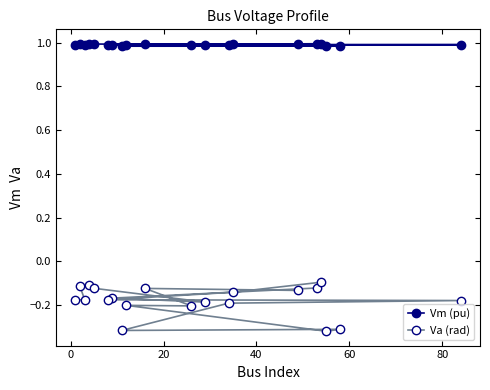

Which series has the largest range (max minus min)?

Va (rad)